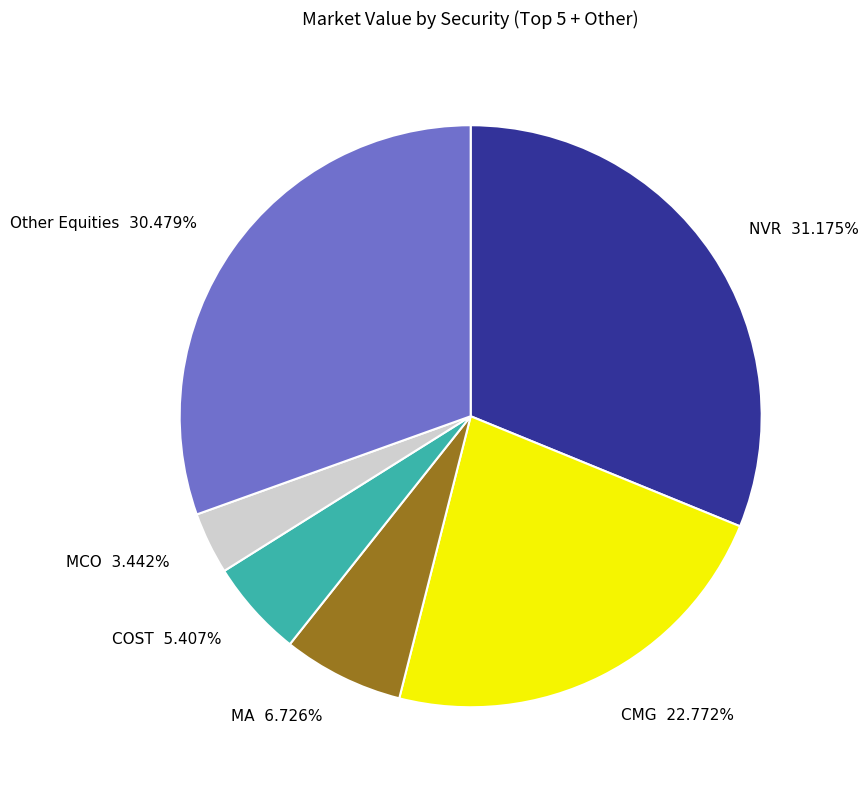

Which has a higher value, Other Equities 30.479% or COST 5.407%?

Other Equities 30.479%